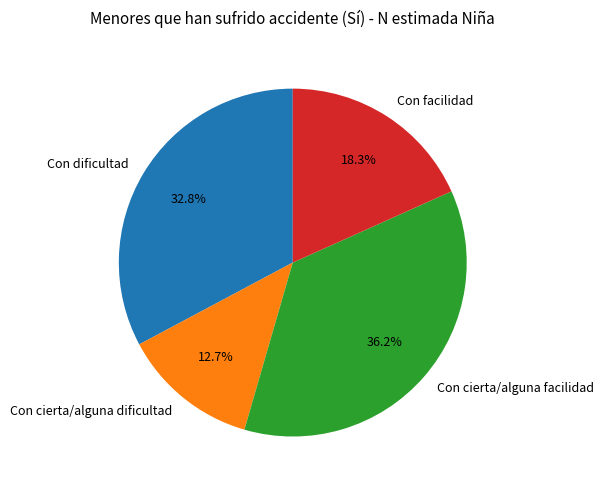

To the nearest percent, what portion does Con dificultad represent?

33%